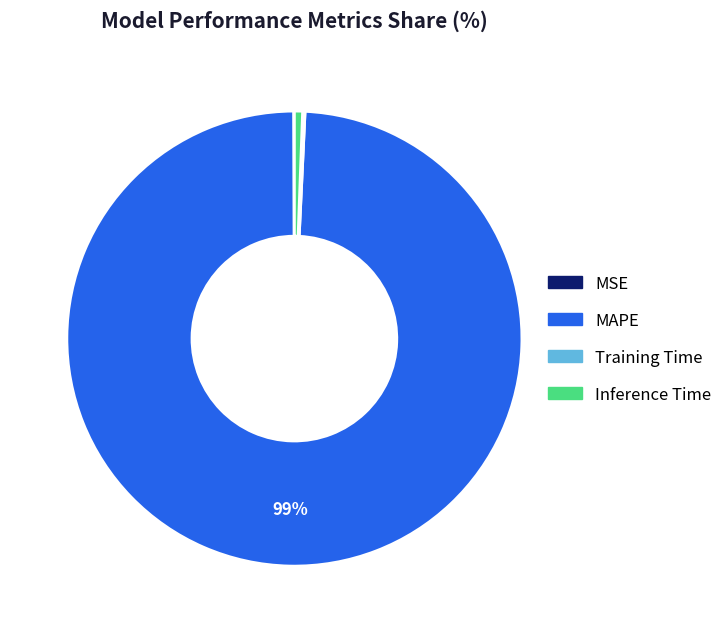

Do MAPE and Inference Time together represent more than half of the pie?

Yes